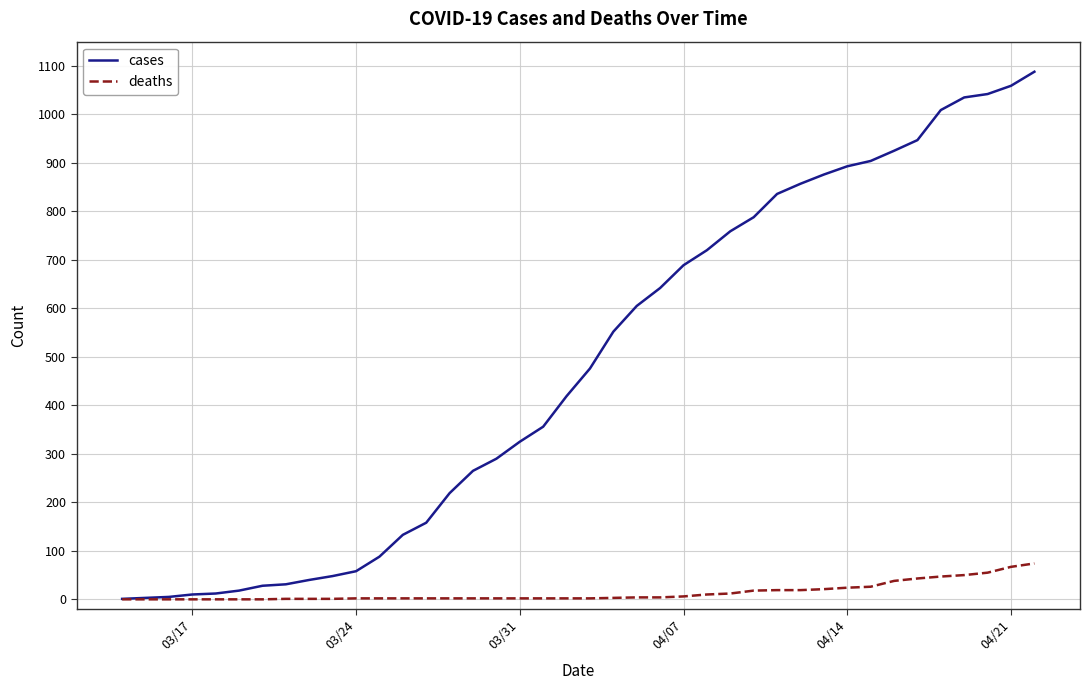

List the series in order of their overall mean, lowest first.

deaths, cases